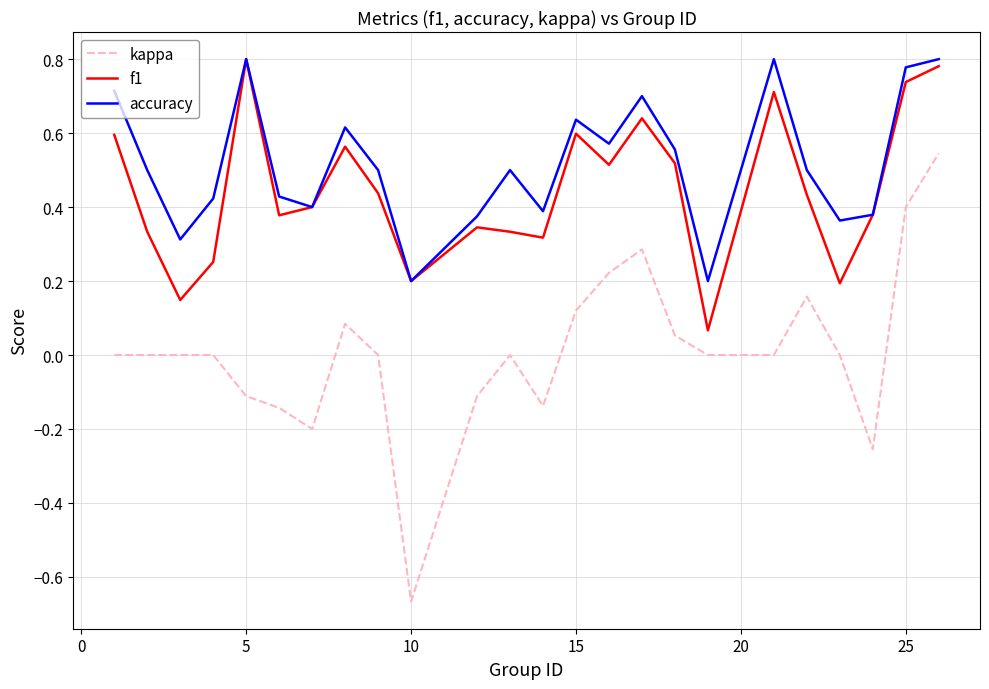

True or false: kappa and accuracy intersect in this chart.

False